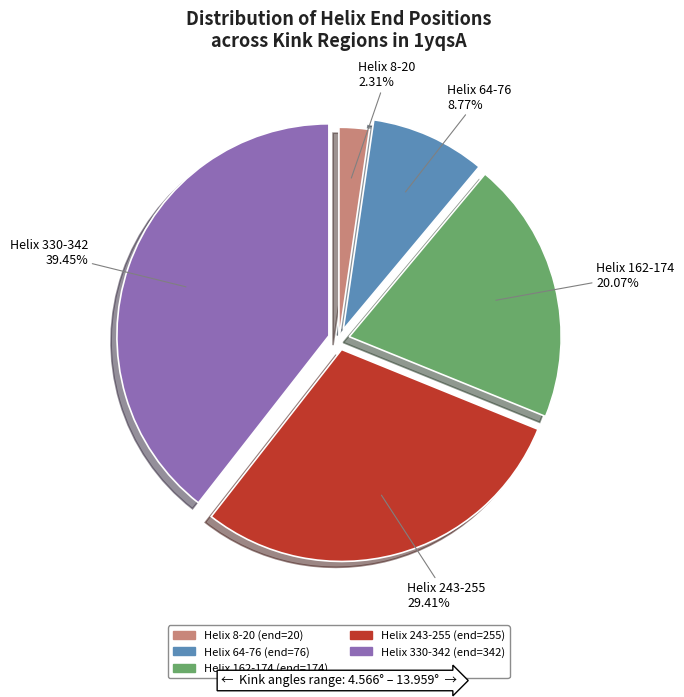

Which category has the biggest portion of the pie?

Helix 330-342